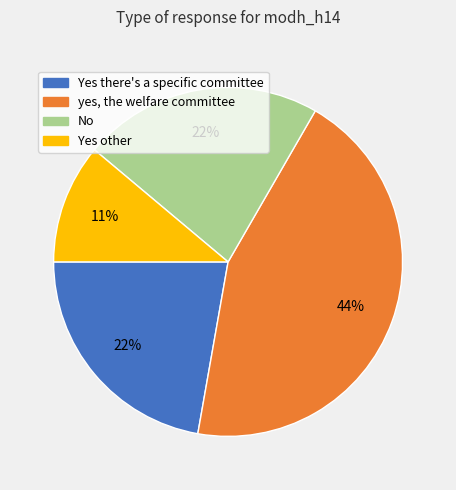

To the nearest percent, what is the average slice percentage?

25%